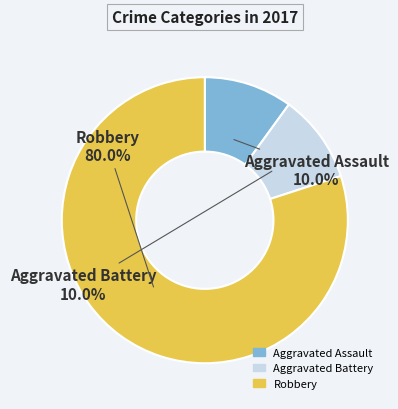

How many segments does this pie chart have?

3